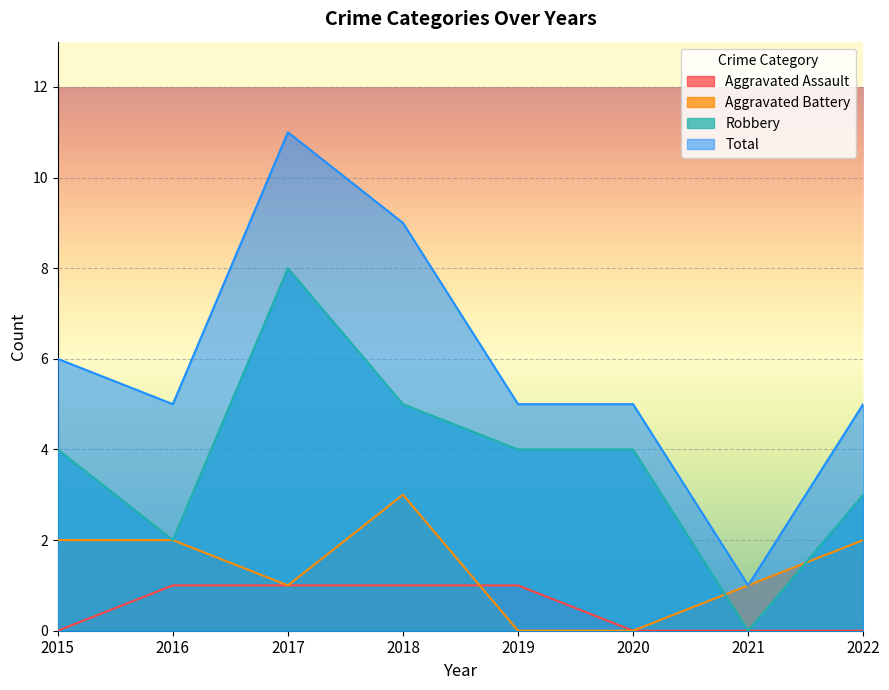

Where does the Total series first go above 5?

2015